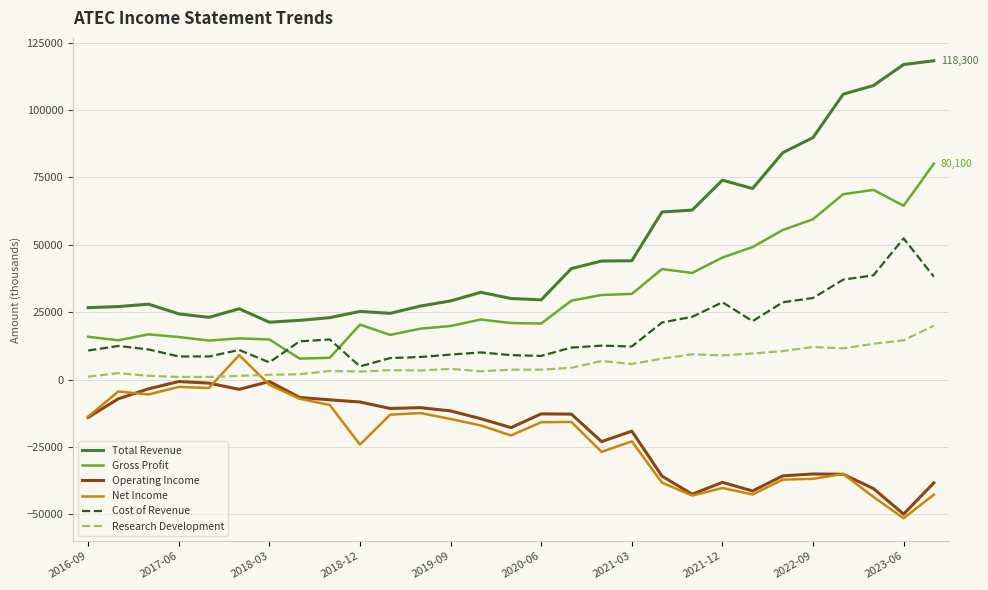

True or false: Cost of Revenue and Total Revenue intersect in this chart.

False